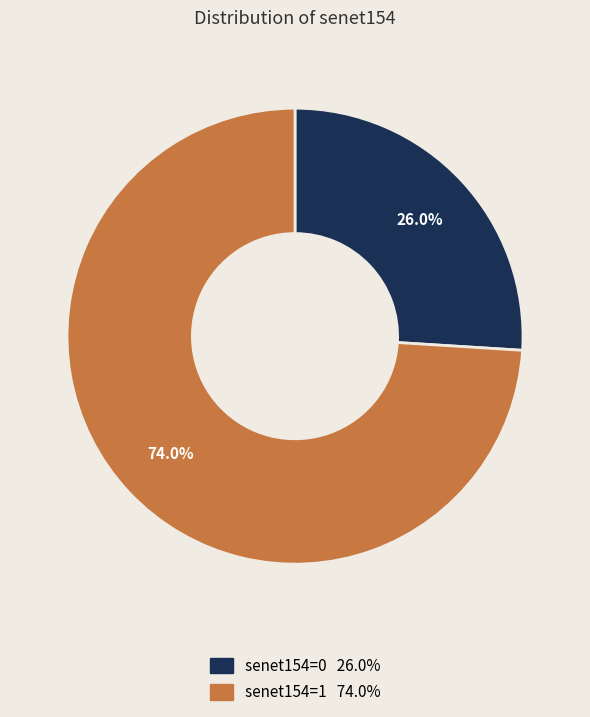

How many slices are in this pie chart?

2